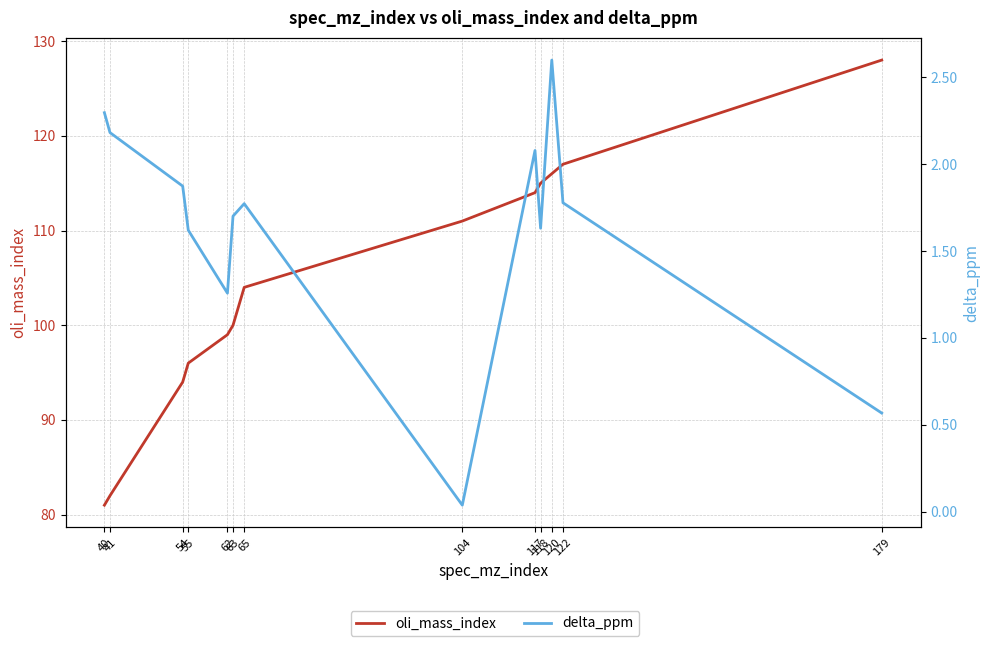

The oli_mass_index series shows 81.0 at 40. True or false?

True